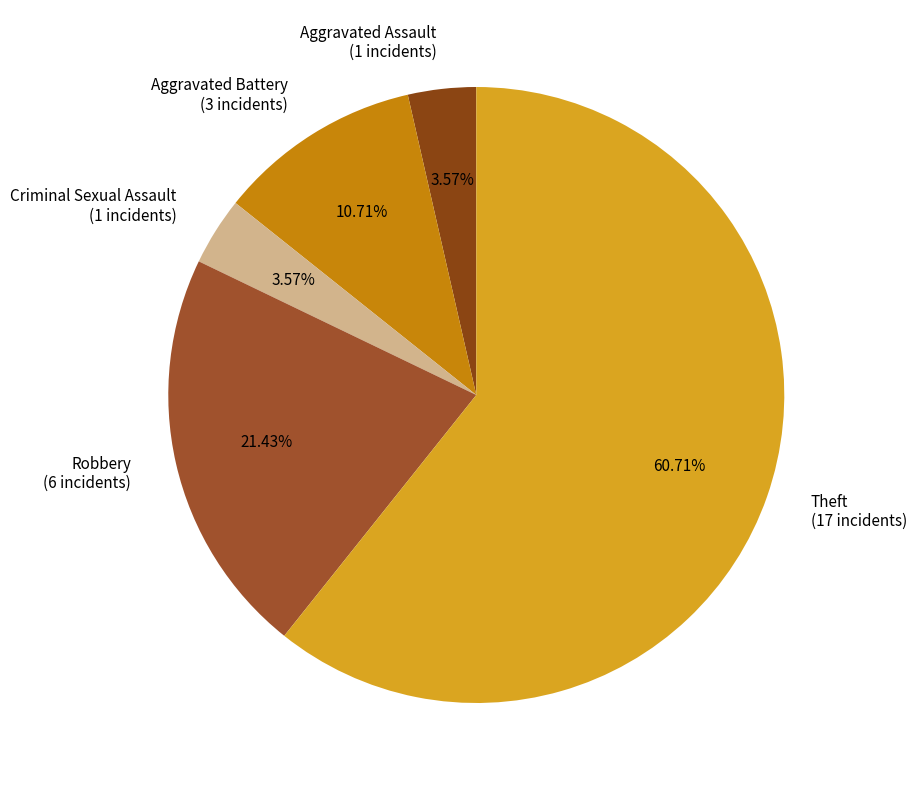

What is the ratio of the value at Aggravated Assault to the value at Theft?

0.1